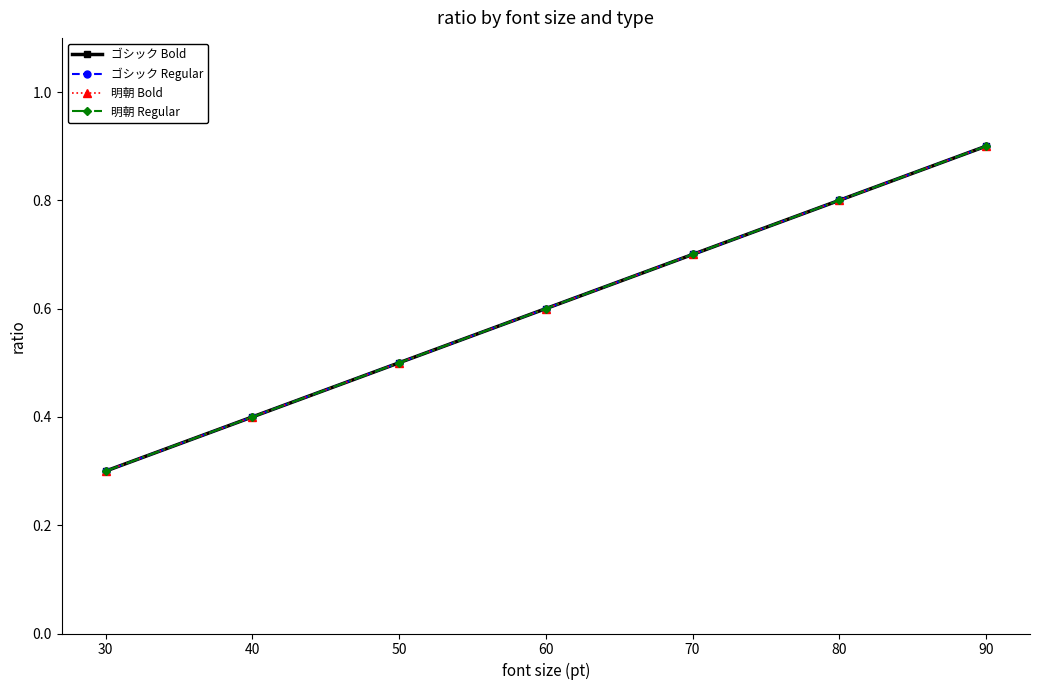

Reading left to right, transcribe all the data shown in this chart.

ゴシック Bold: 30=0.3	40=0.4	50=0.5	60=0.6	70=0.7	80=0.8	90=0.9
ゴシック Regular: 30=0.3	40=0.4	50=0.5	60=0.6	70=0.7	80=0.8	90=0.9
明朝 Bold: 30=0.3	40=0.4	50=0.5	60=0.6	70=0.7	80=0.8	90=0.9
明朝 Regular: 30=0.3	40=0.4	50=0.5	60=0.6	70=0.7	80=0.8	90=0.9